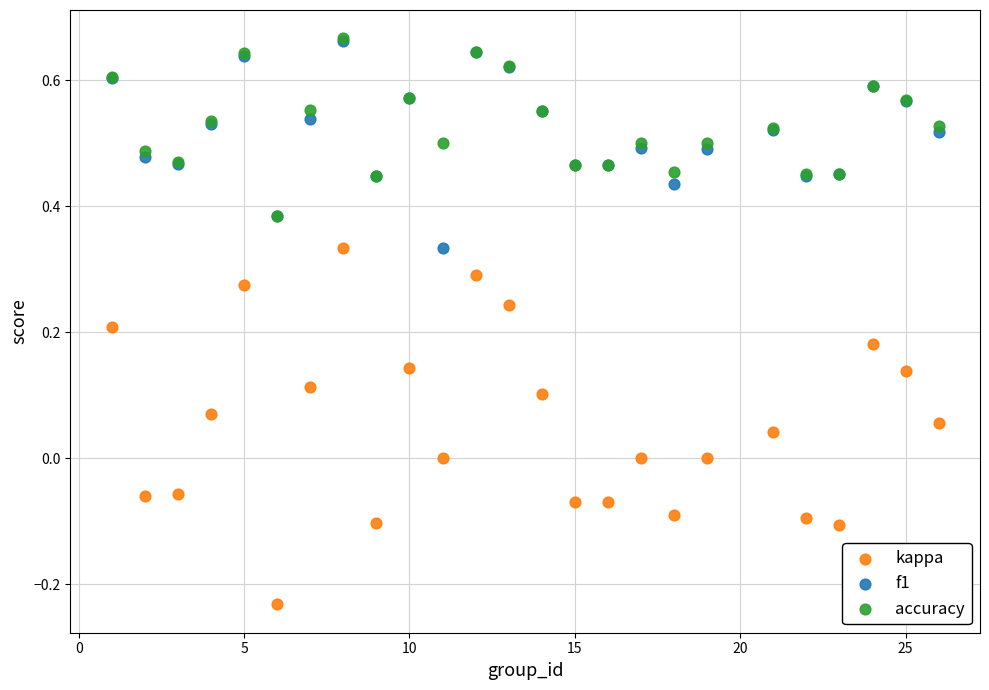

What are all the series names shown in the legend?

kappa, f1, accuracy